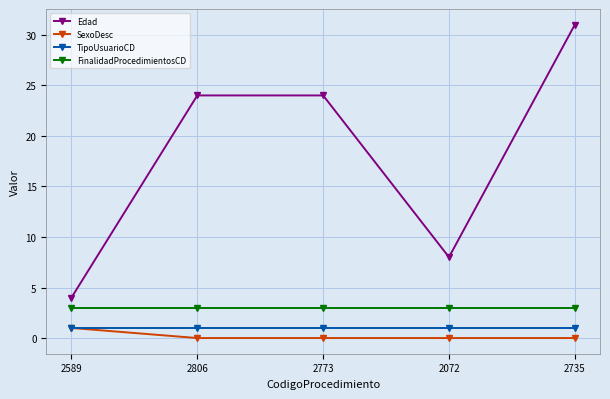

The Edad series shows 24 at 2806. True or false?

True